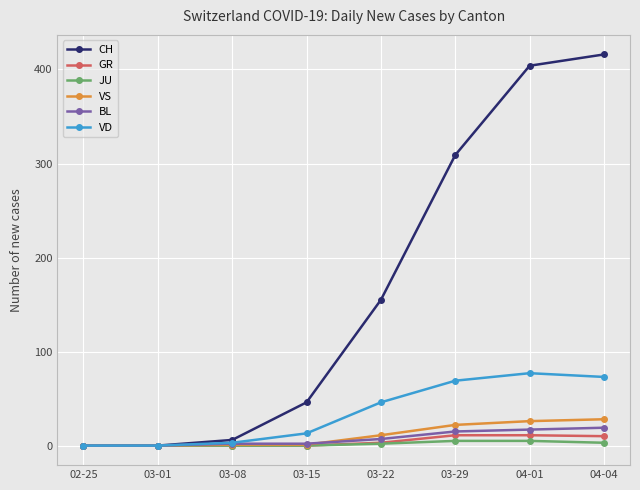

Which series has the largest total across all categories?

CH